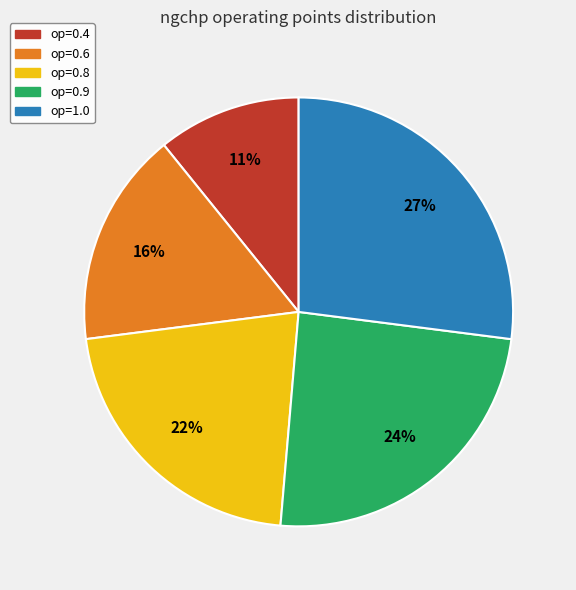

Is it true that op=0.8 is 10% of the pie?

False